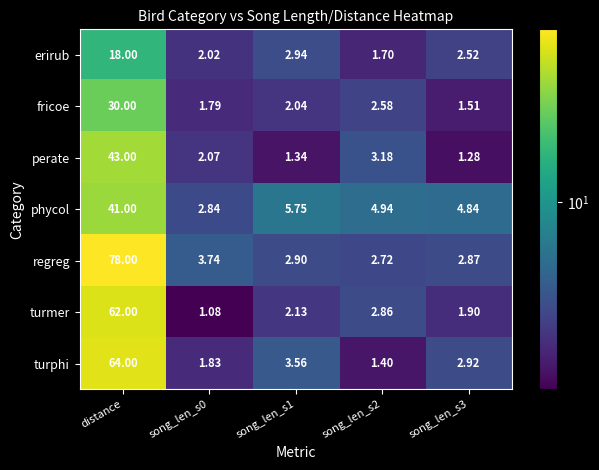

Which series has the largest range (max minus min)?

regreg